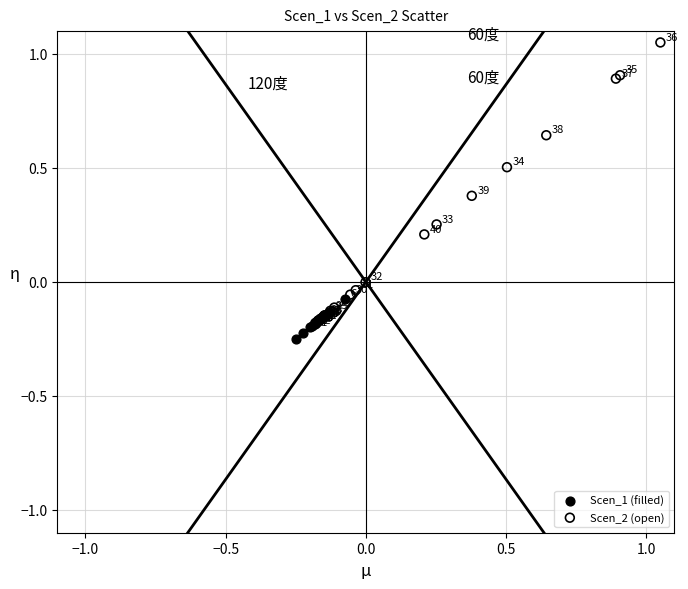

Which series reaches the minimum Y coordinate?

Scen_1 (filled)